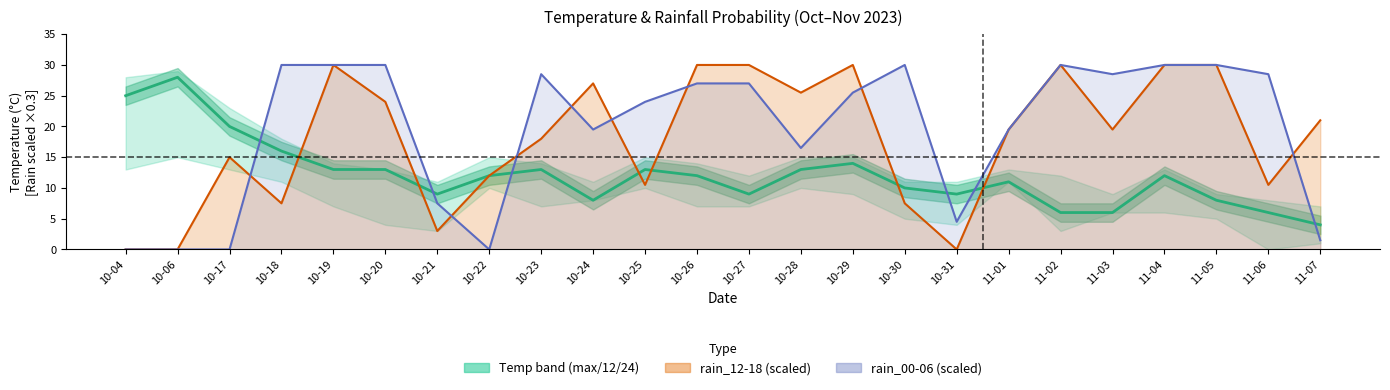

Where is the first local maximum?

10-06